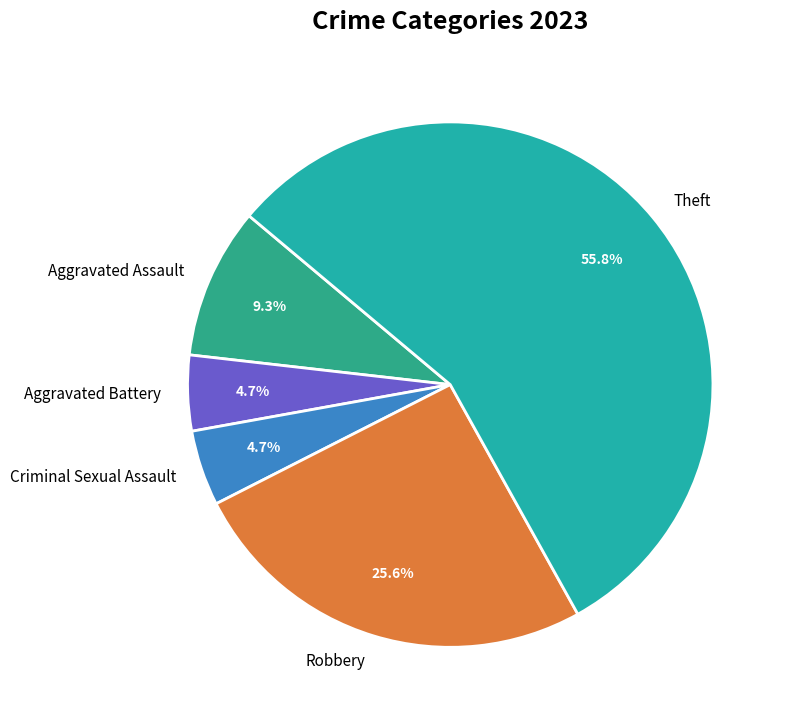

Which category has the biggest portion of the pie?

Theft